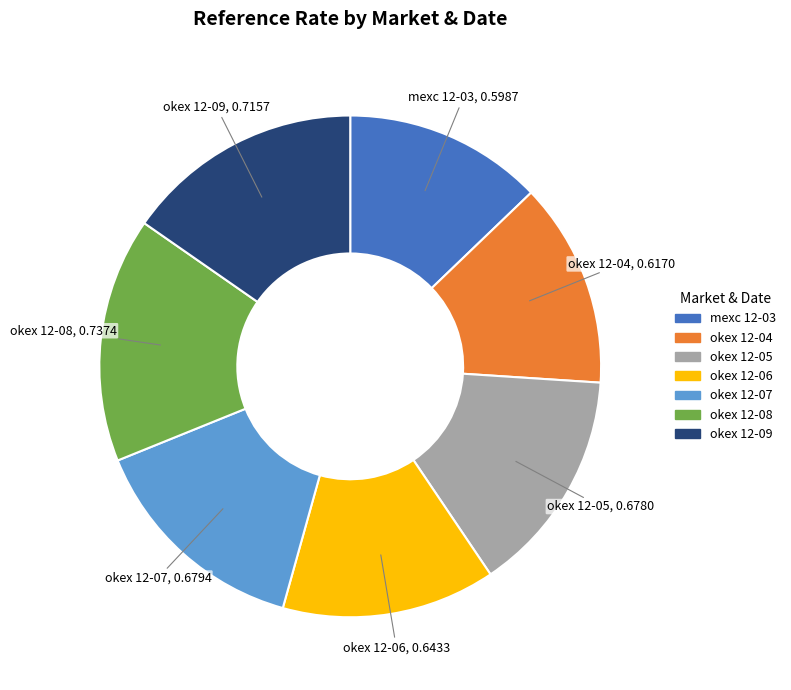

Is there any slice that represents more than half of the pie?

No